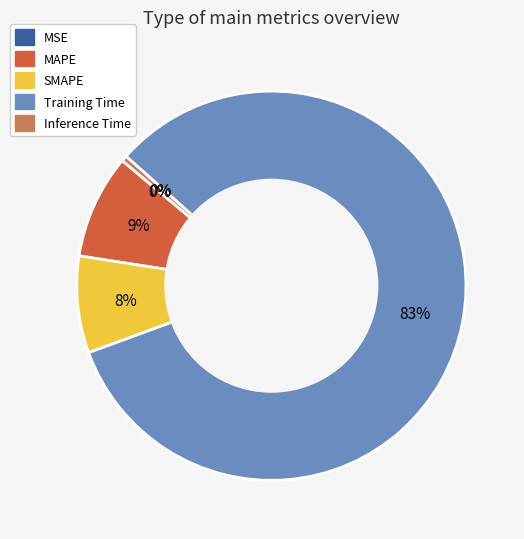

Do MSE and Training Time together represent more than half of the pie?

Yes